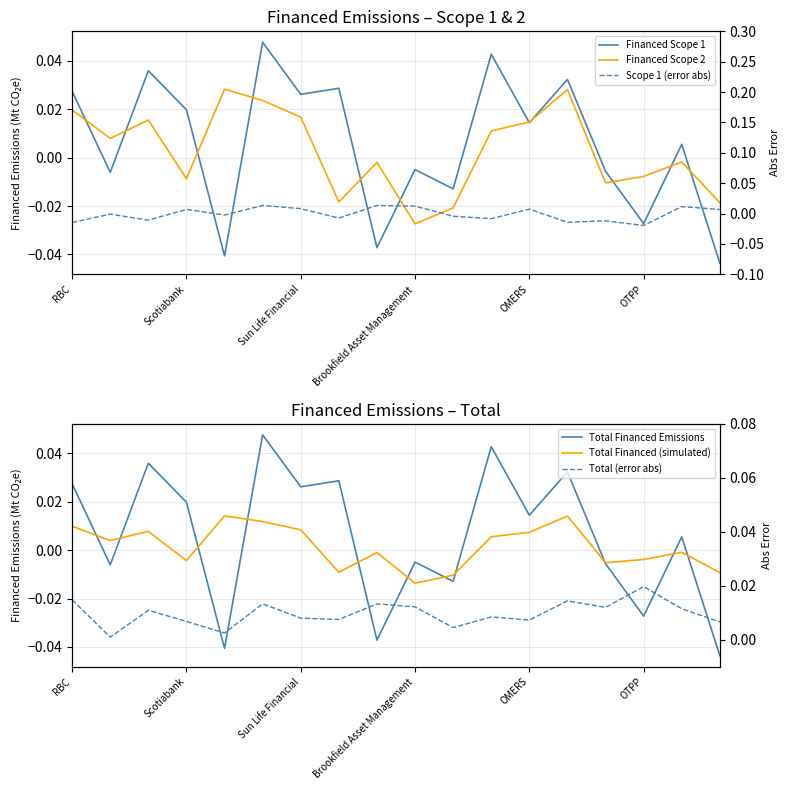

Which has a higher value, 7 or OMERS?

7